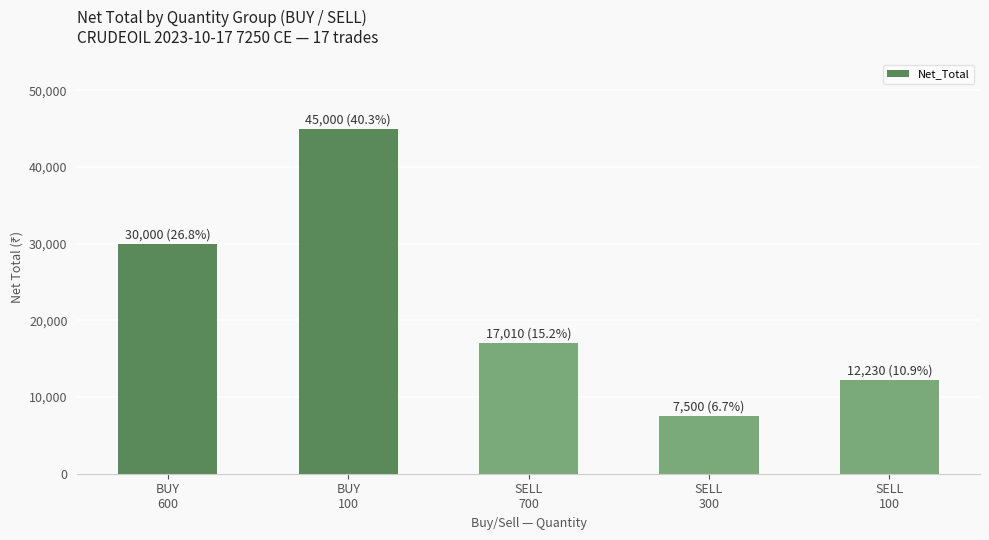

List the labels in order of value, smallest first.

SELL
300, SELL
100, SELL
700, BUY
600, BUY
100